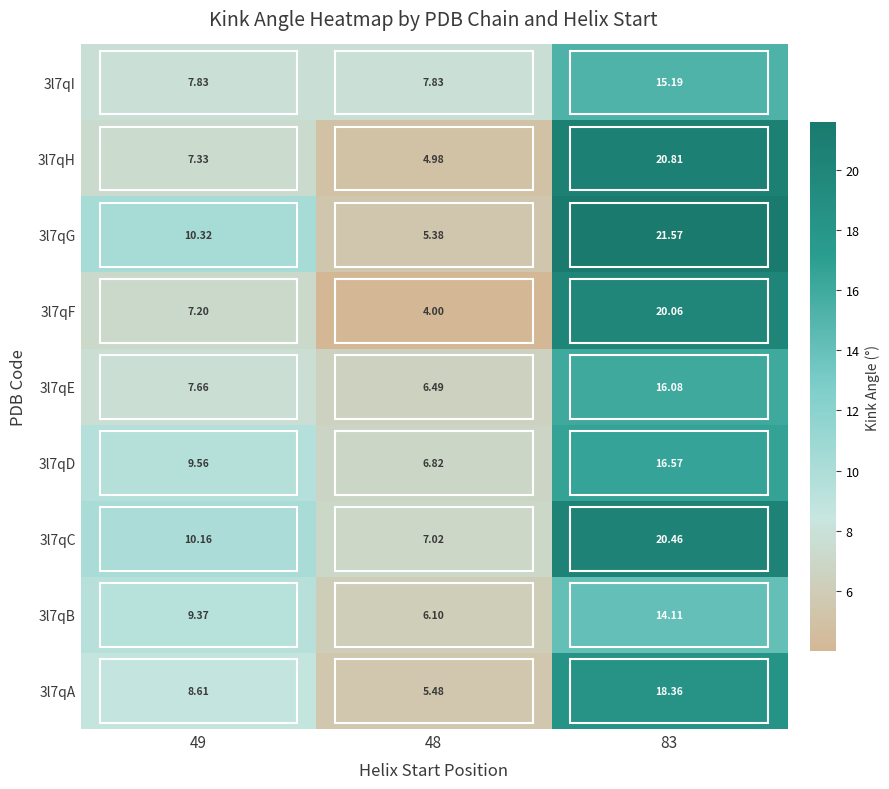

Which series changed the most between 48 and 83?

3l7qG